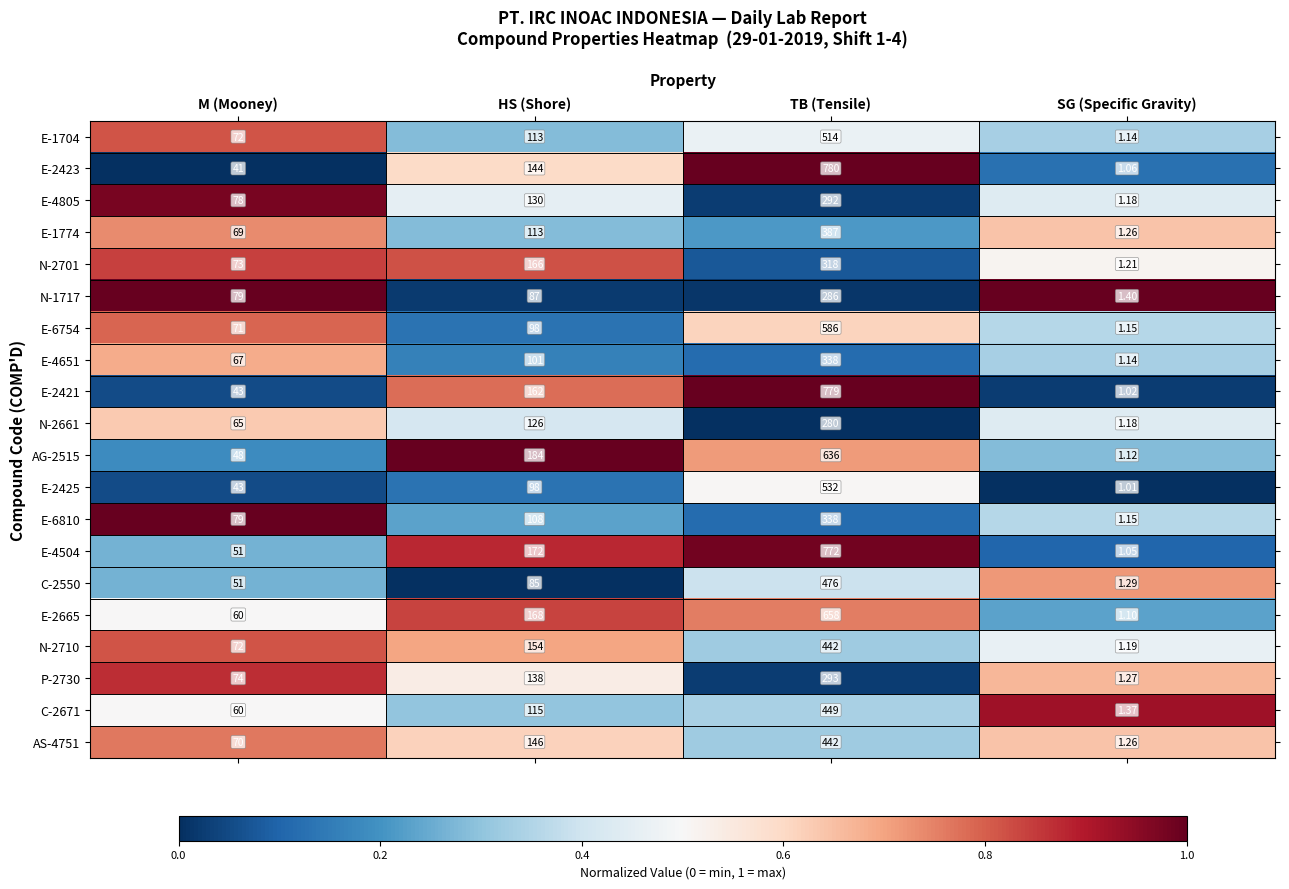

Rank the categories by E-2665 value from highest to lowest.

TB (Tensile), HS (Shore), M (Mooney), SG (Specific Gravity)